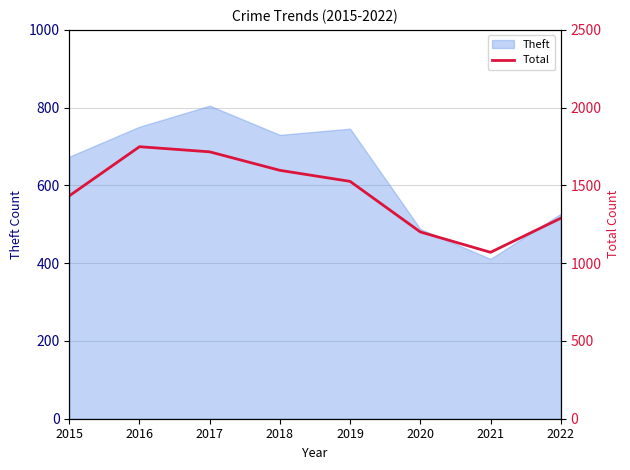

What is the sum of the values at 2015 and 2016?

3182